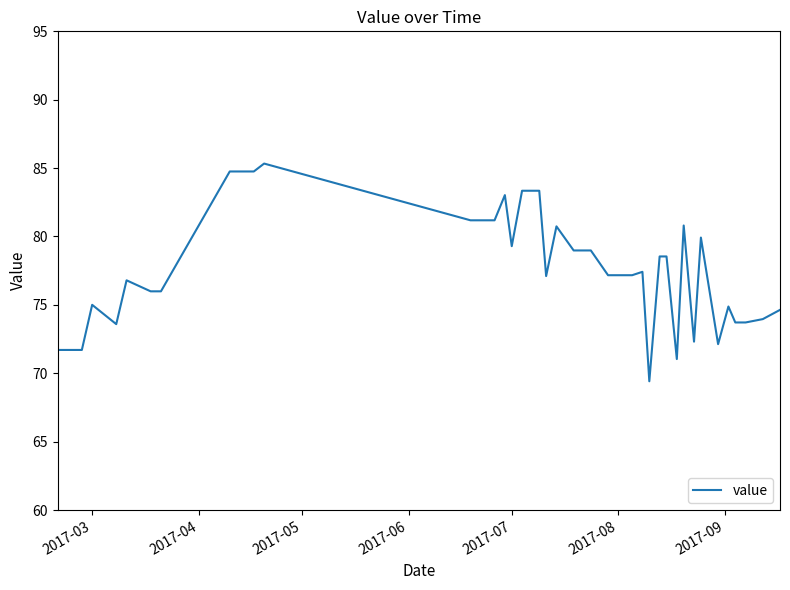

What is the difference between the maximum and minimum values?

15.9